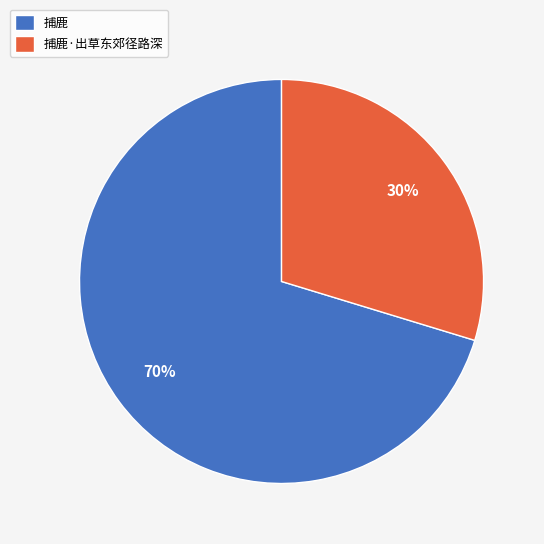

Which has a higher value, 捕鹿 or 捕鹿·出草东郊径路深?

捕鹿